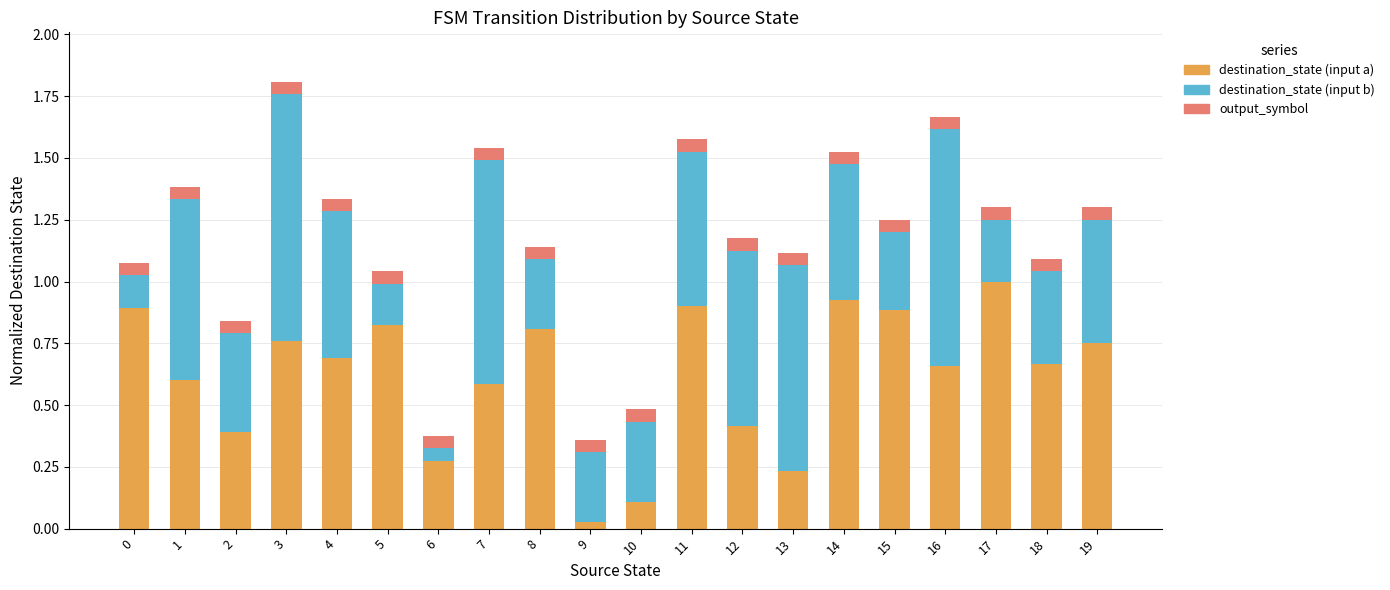

Is it true that destination_state (input a) equals 0.9 at 14?

True